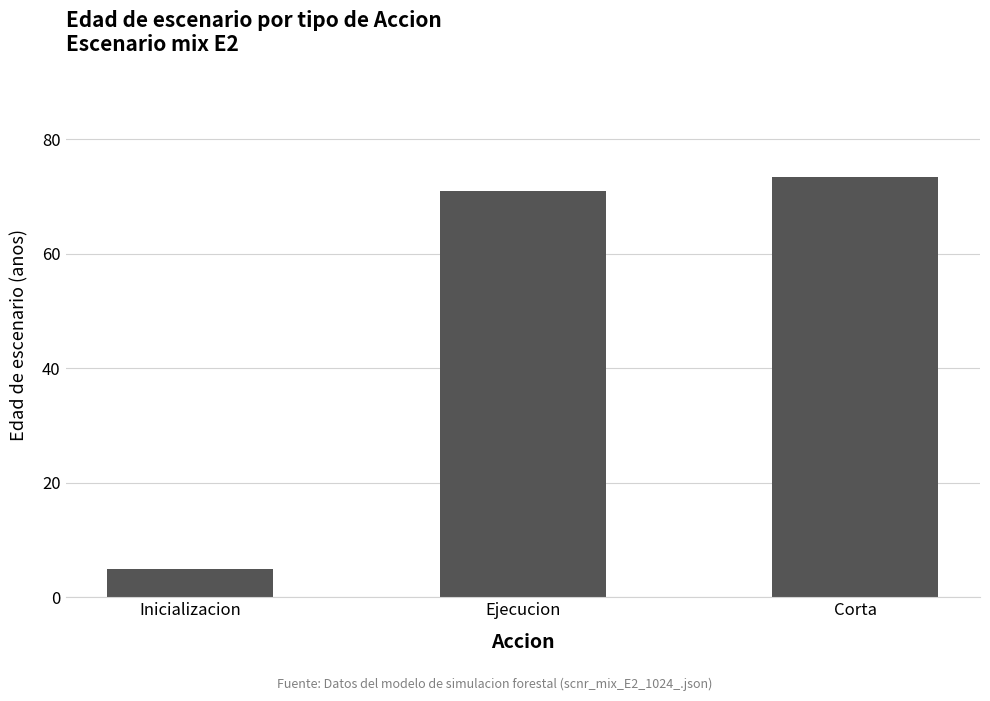

What is the approximate value at Ejecucion?

70.9